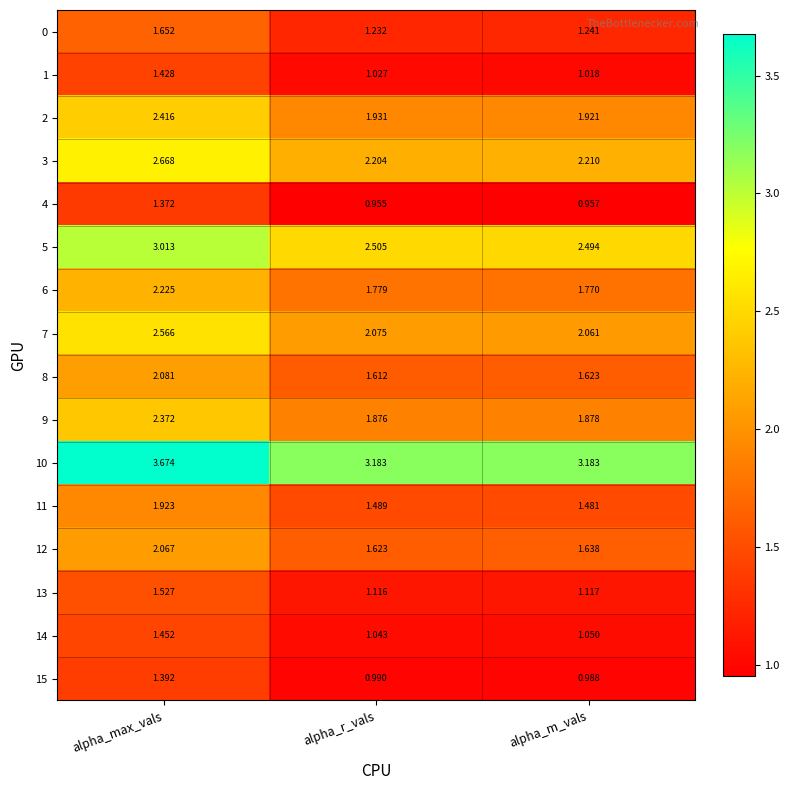

At how many categories does at least one series exceed 1?

3